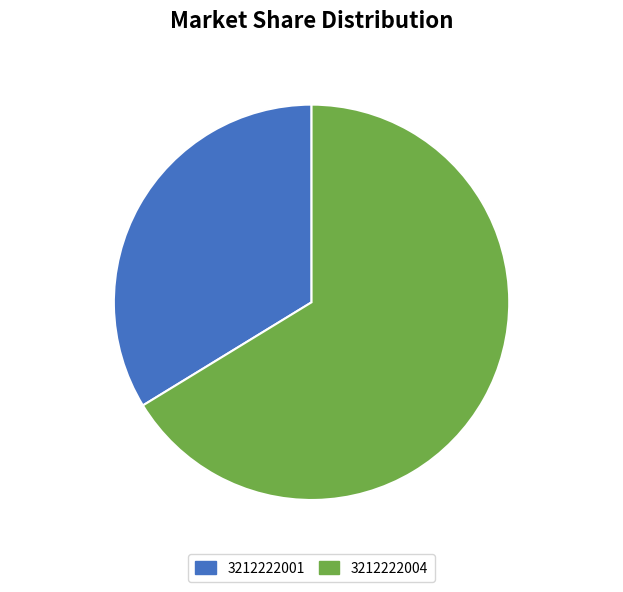

Rank the categories by value from lowest to highest.

3212222001, 3212222004